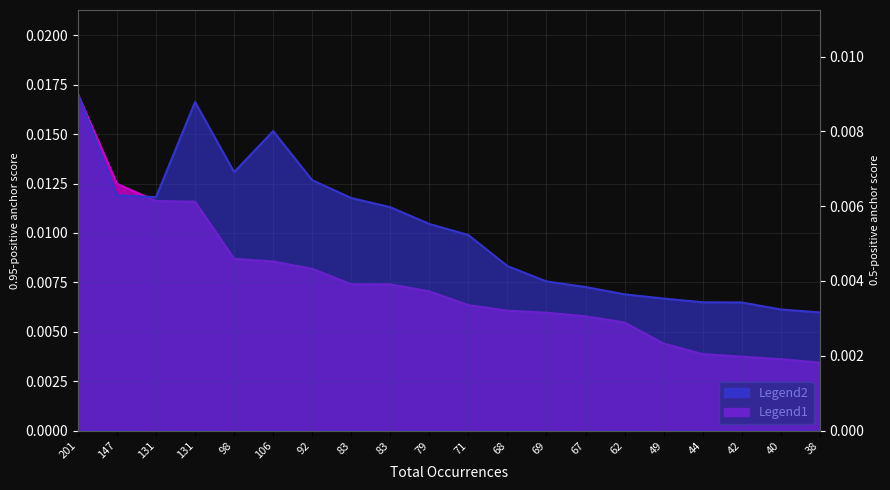

True or false: 0.5-positive anchor score has more than 2 points higher than both neighbors.

False